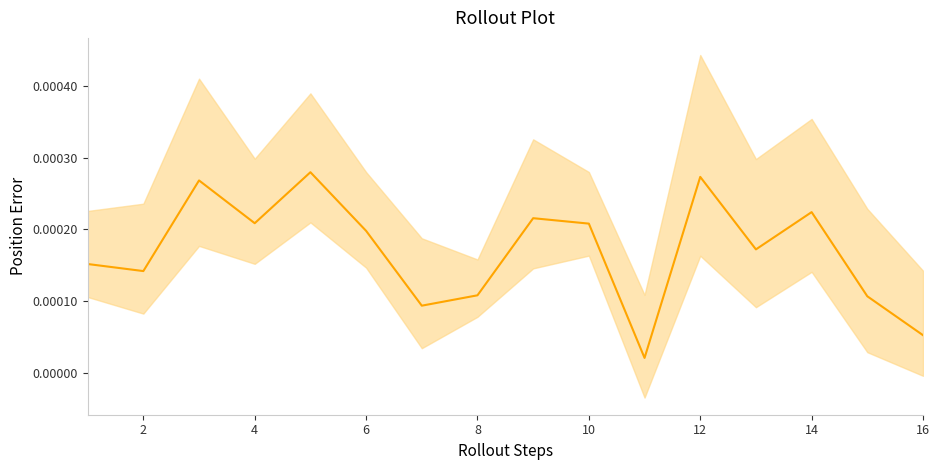

How many interior local peaks (higher than both neighbors) does the data have?

5